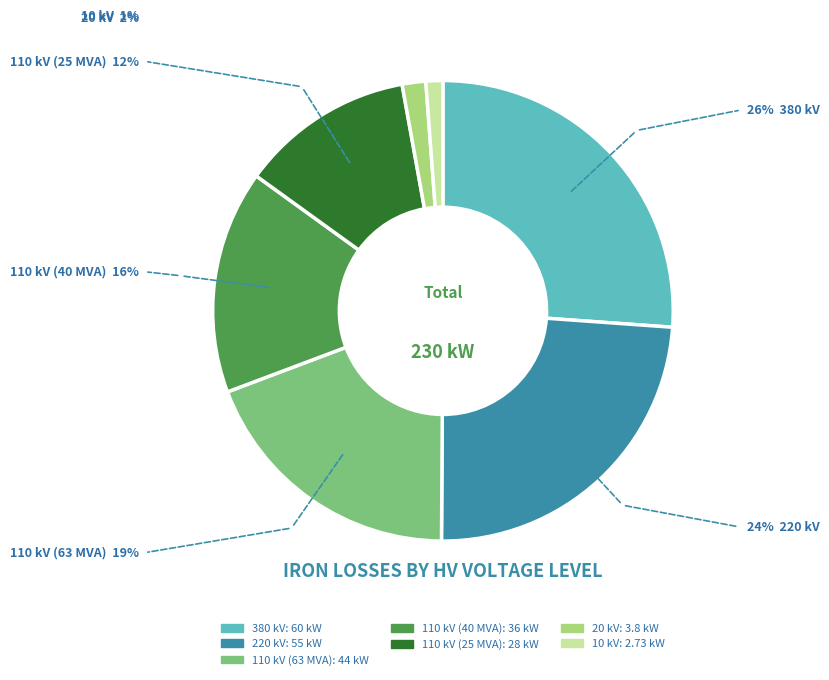

Which category has the biggest portion of the pie?

380 kV